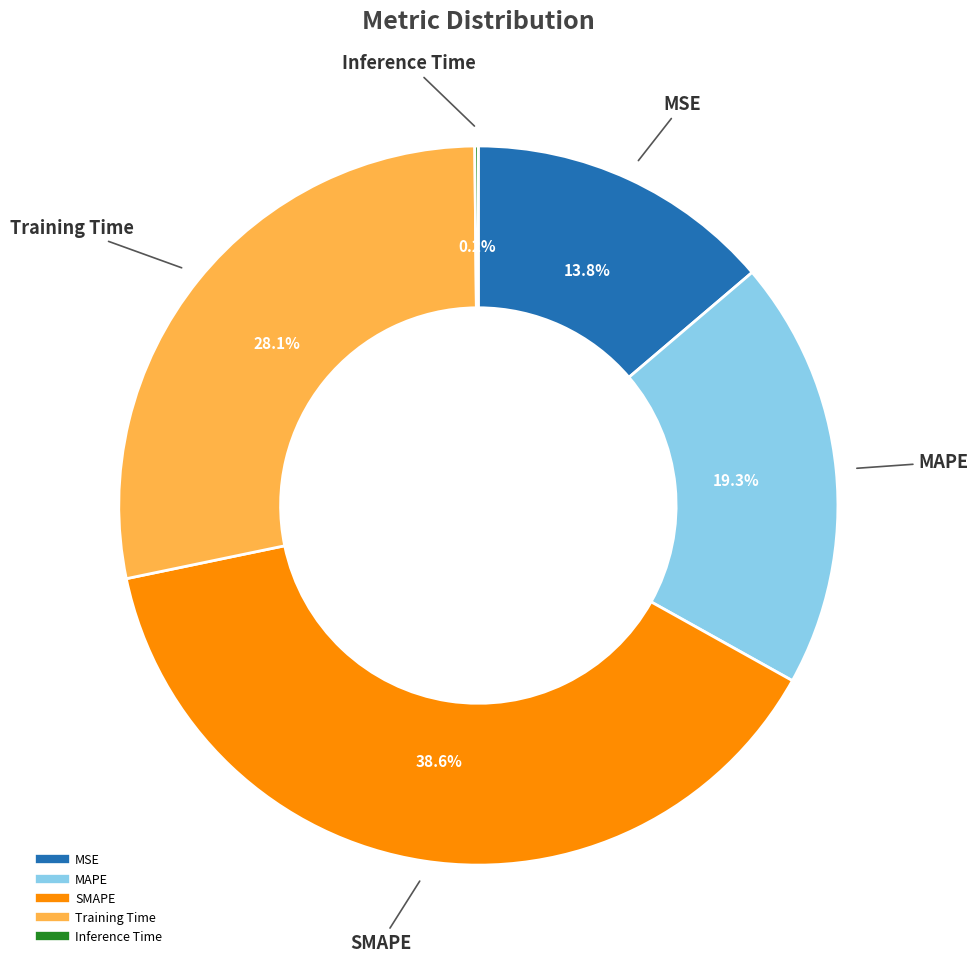

To the nearest percent, what is the average slice percentage?

20%